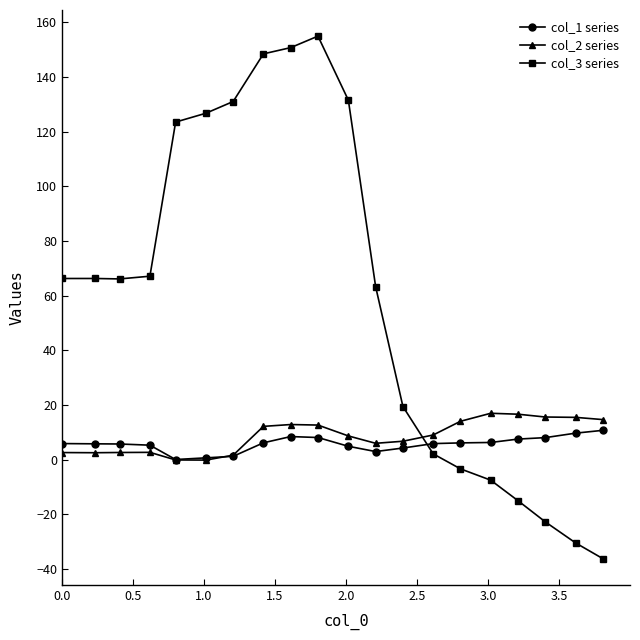

What is the smallest value displayed?

-36.2